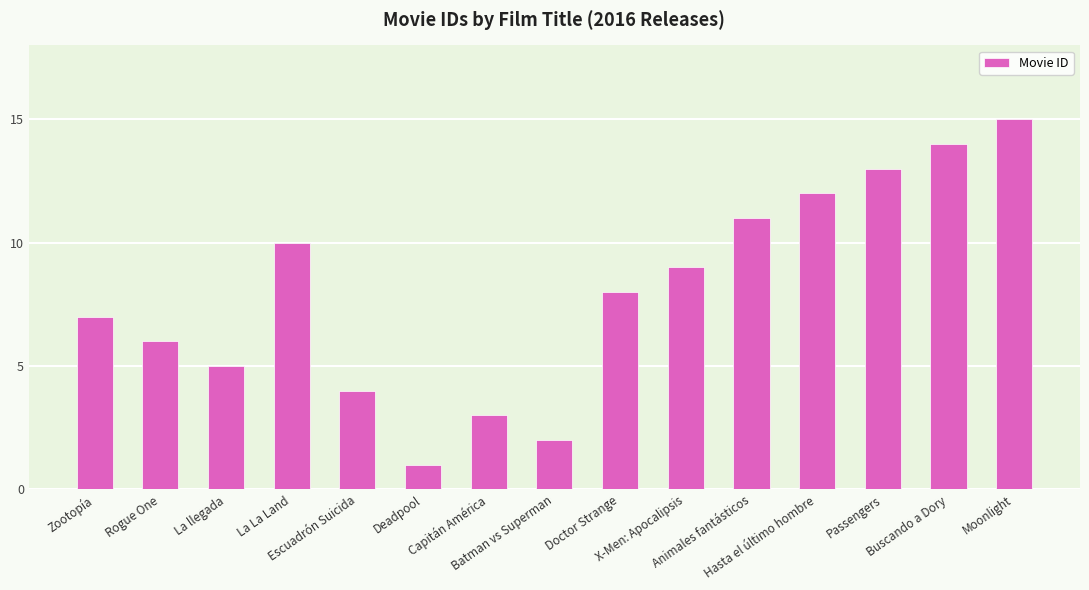

Rank the categories by value from highest to lowest.

Moonlight, Buscando a Dory, Passengers, Hasta el último hombre, Animales fantásticos, La La Land, X-Men: Apocalipsis, Doctor Strange, Zootopía, Rogue One, La llegada, Escuadrón Suicida, Capitán América, Batman vs Superman, Deadpool